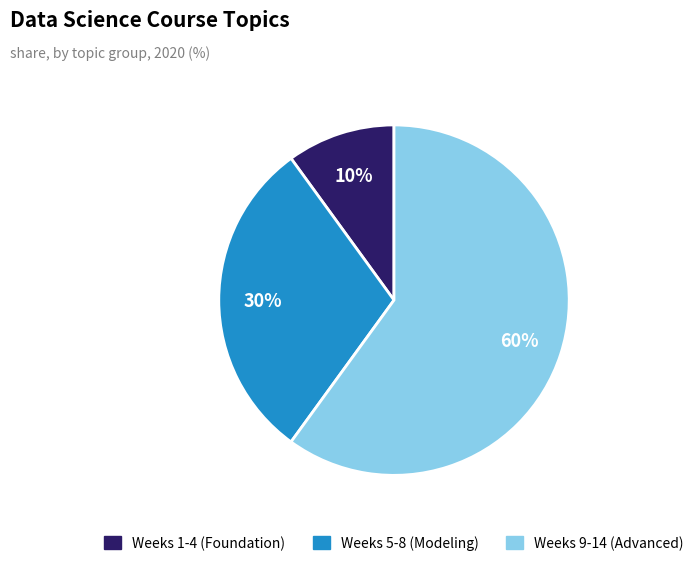

To the nearest percent, what is the average slice percentage?

33%